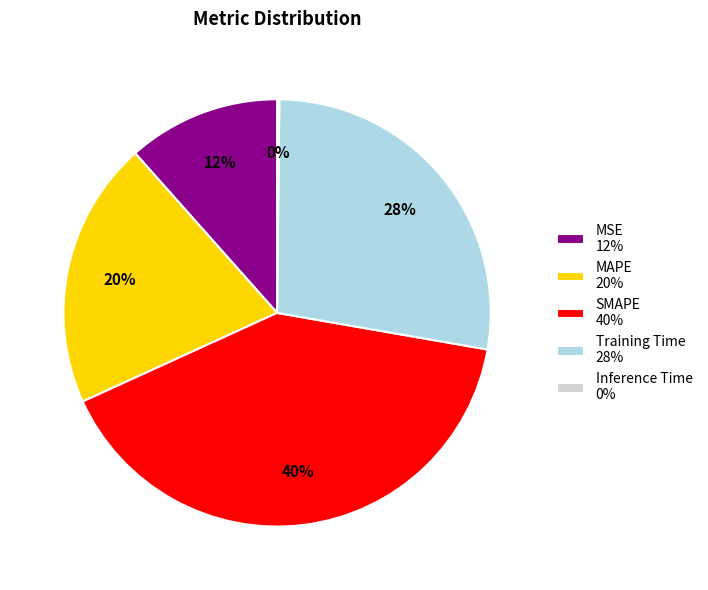

To the nearest percent, what portion does SMAPE represent?

40%